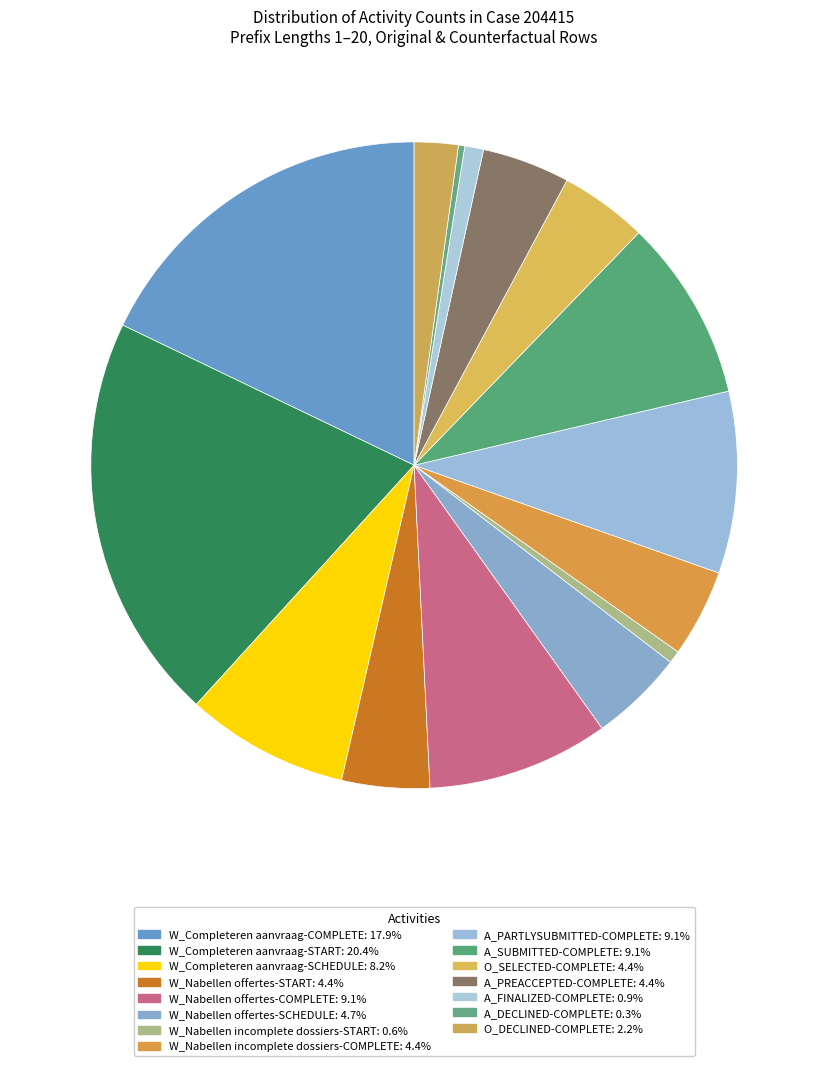

How many slices are in this pie chart?

15